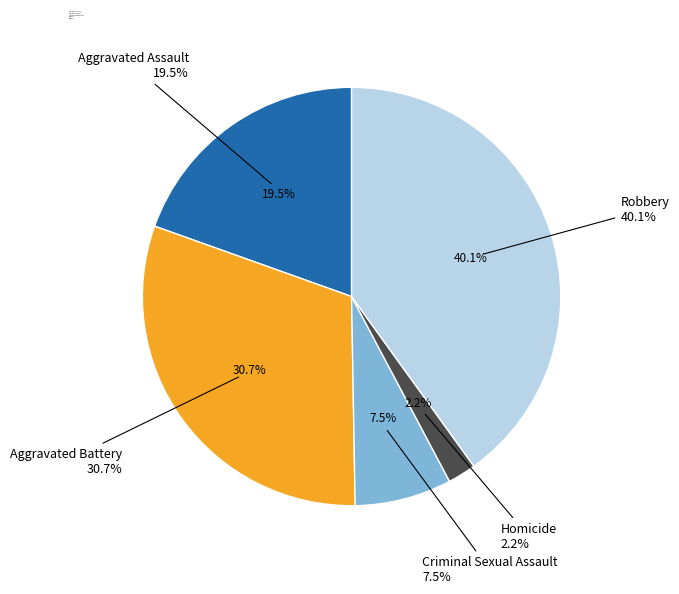

How many slices are in this pie chart?

5